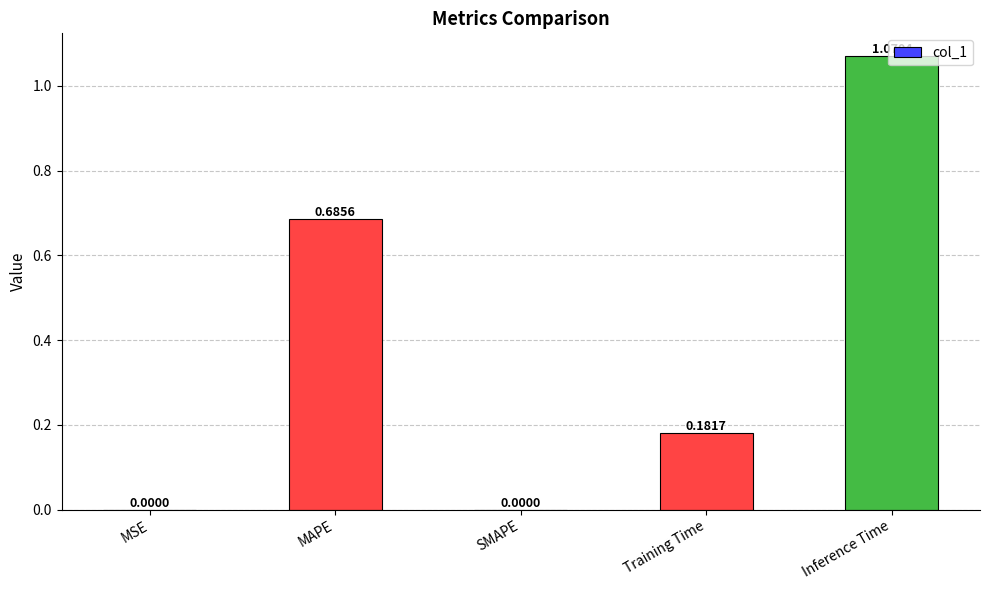

At which category does the chart reach its peak across all series?

Inference Time